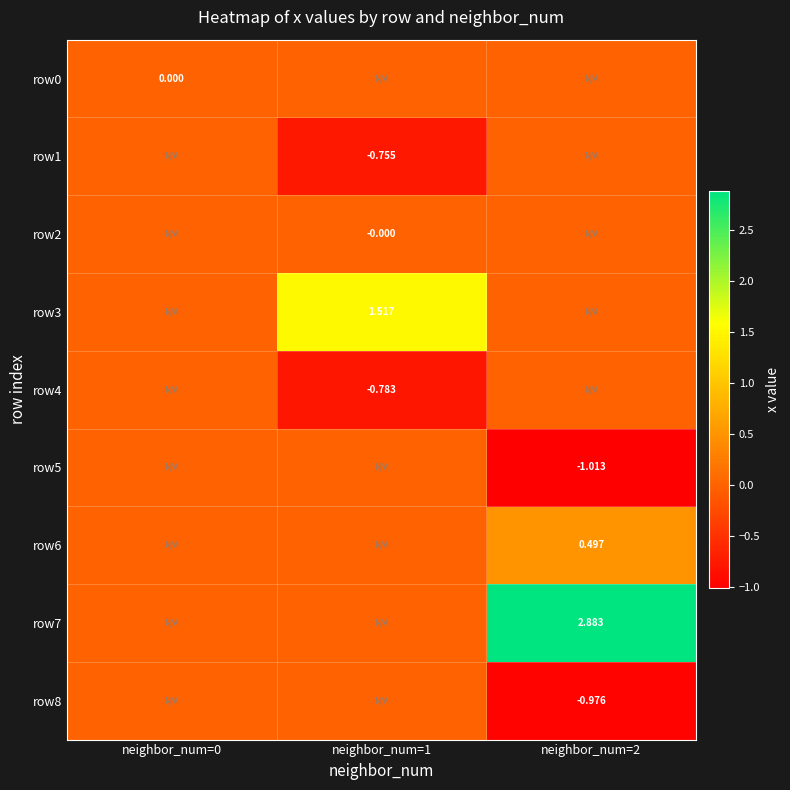

Which series has the largest total across all categories?

row7